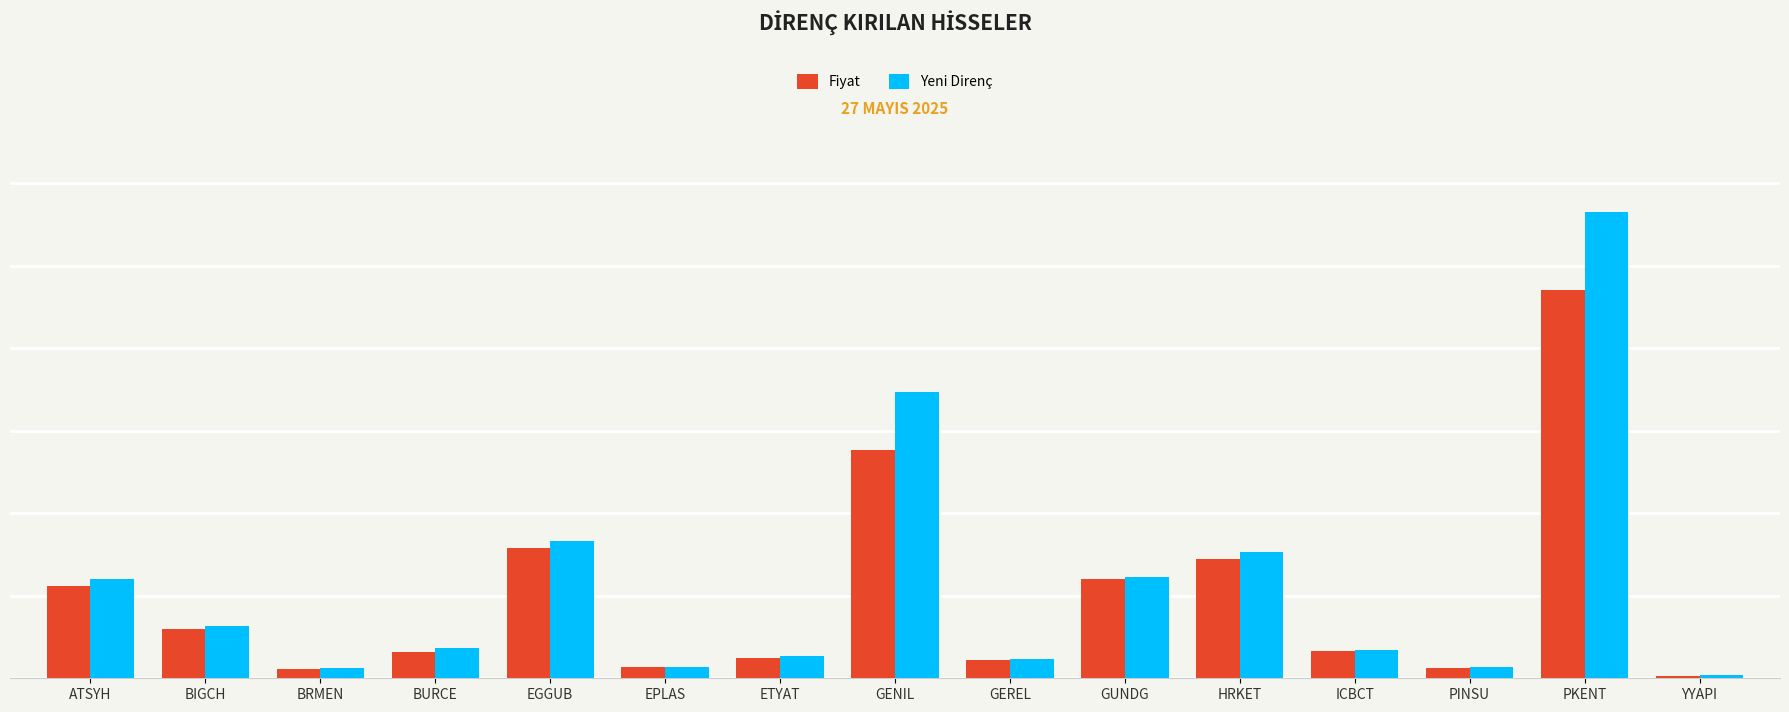

Reading right to left, what are all the values shown in this chart?

Fiyat: YYAPI=1.6	PKENT=235.5	PINSU=6.0	ICBCT=16.7	HRKET=72.2	GUNDG=60.0	GEREL=11.3	GENIL=138.4	ETYAT=12.5	EPLAS=6.5	EGGUB=78.8	BURCE=15.9	BRMEN=5.8	BIGCH=29.6	ATSYH=55.6
Yeni Direnç: YYAPI=1.7	PKENT=282.5	PINSU=6.9	ICBCT=17.3	HRKET=76.8	GUNDG=61.5	GEREL=11.9	GENIL=173.4	ETYAT=13.4	EPLAS=7.1	EGGUB=83.2	BURCE=18.3	BRMEN=6.0	BIGCH=31.4	ATSYH=60.0